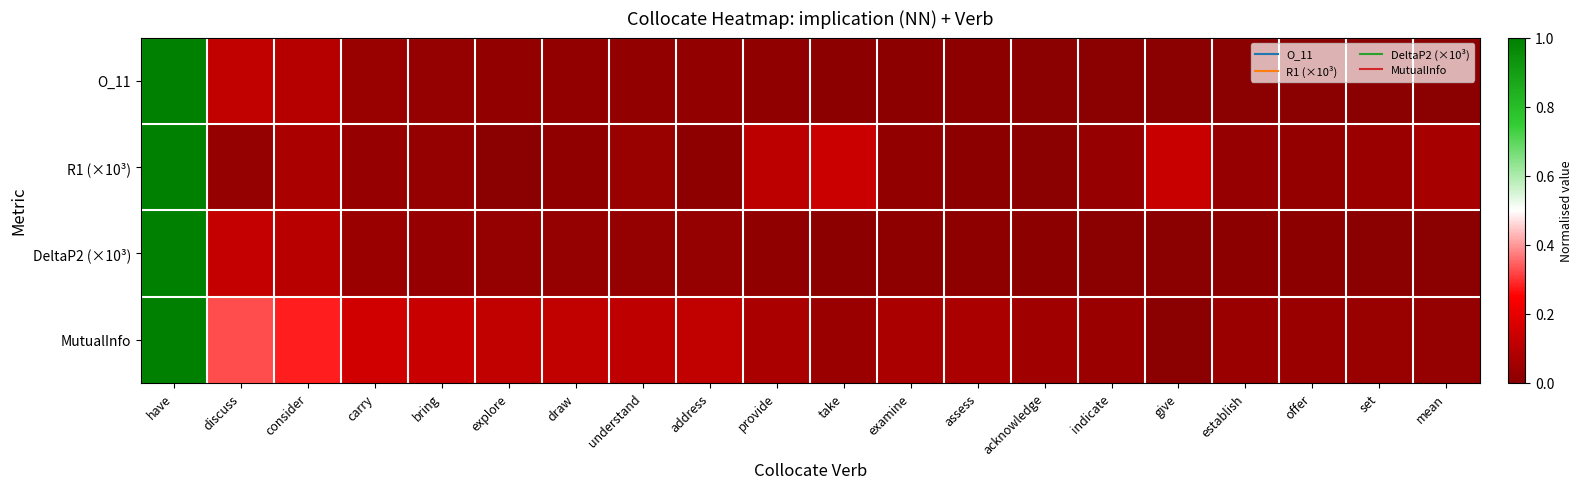

What is the maximum value shown in the chart?

1.0